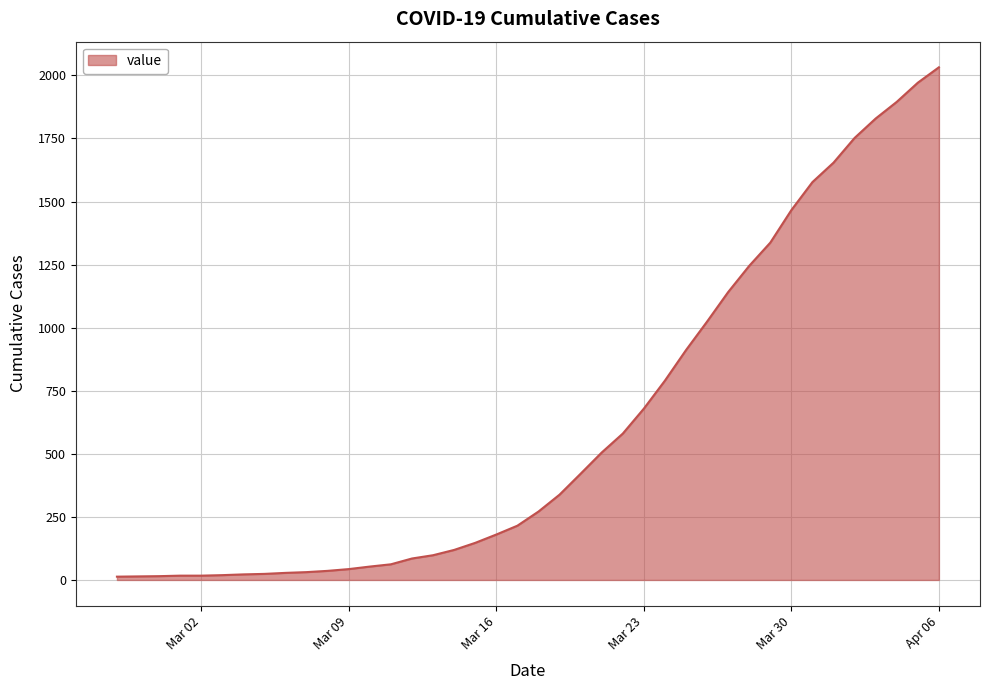

What is the difference between the maximum and minimum values?

2019